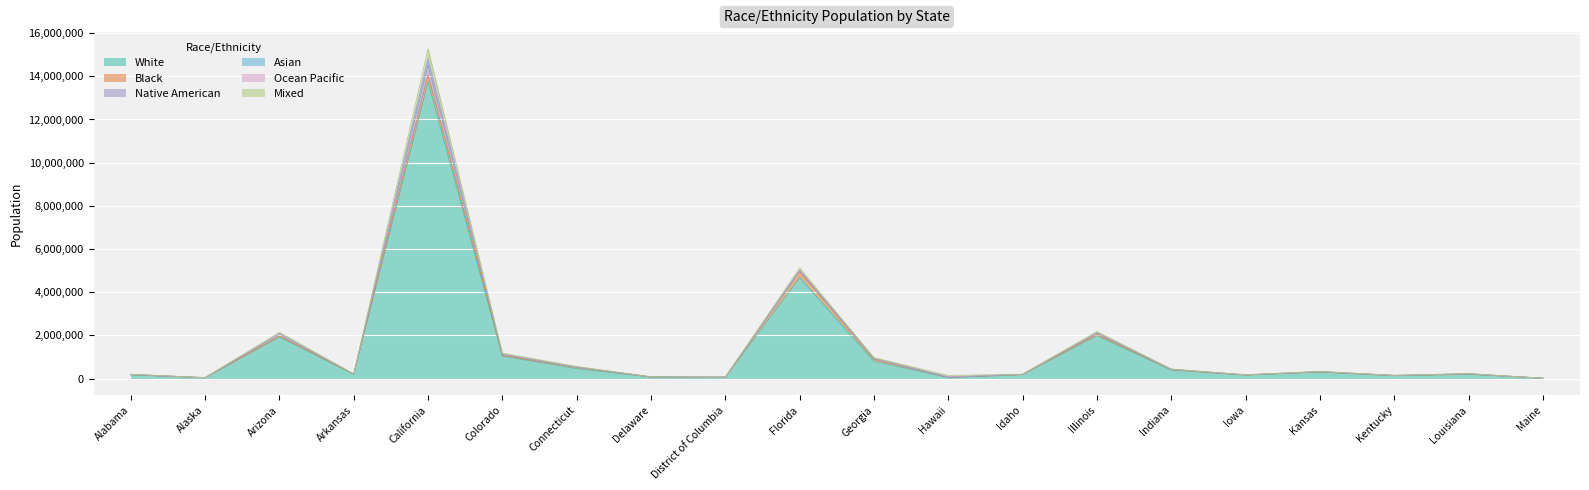

Which label corresponds to the largest value in the chart?

California